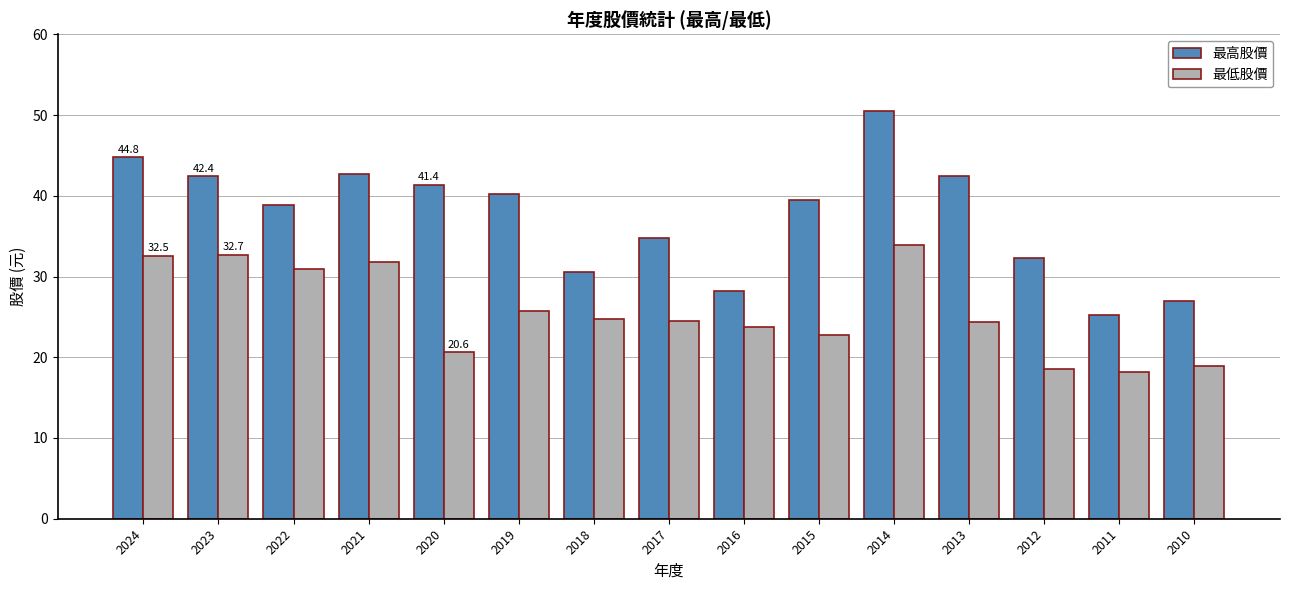

What is the difference between the second highest and minimum values in the 最高股價 series?

19.6